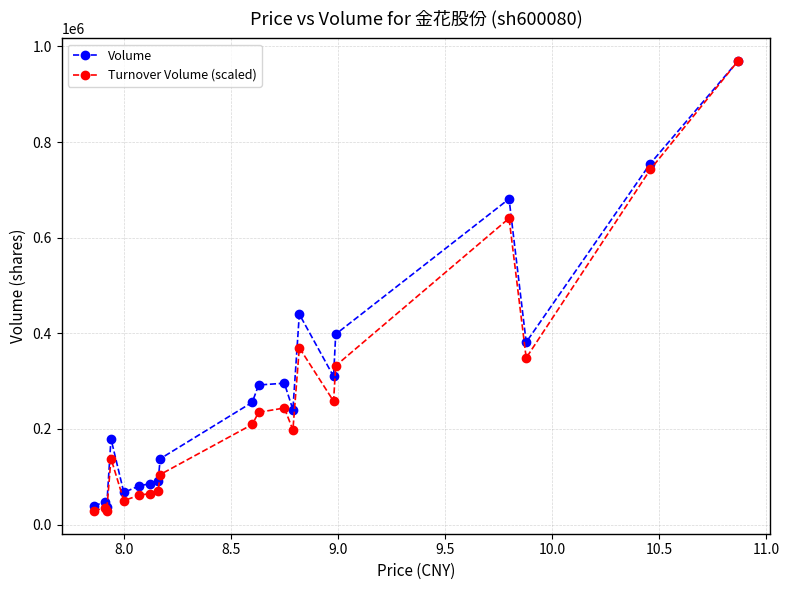

What is the value of the Volume point at the 18th from the left?

381375.0